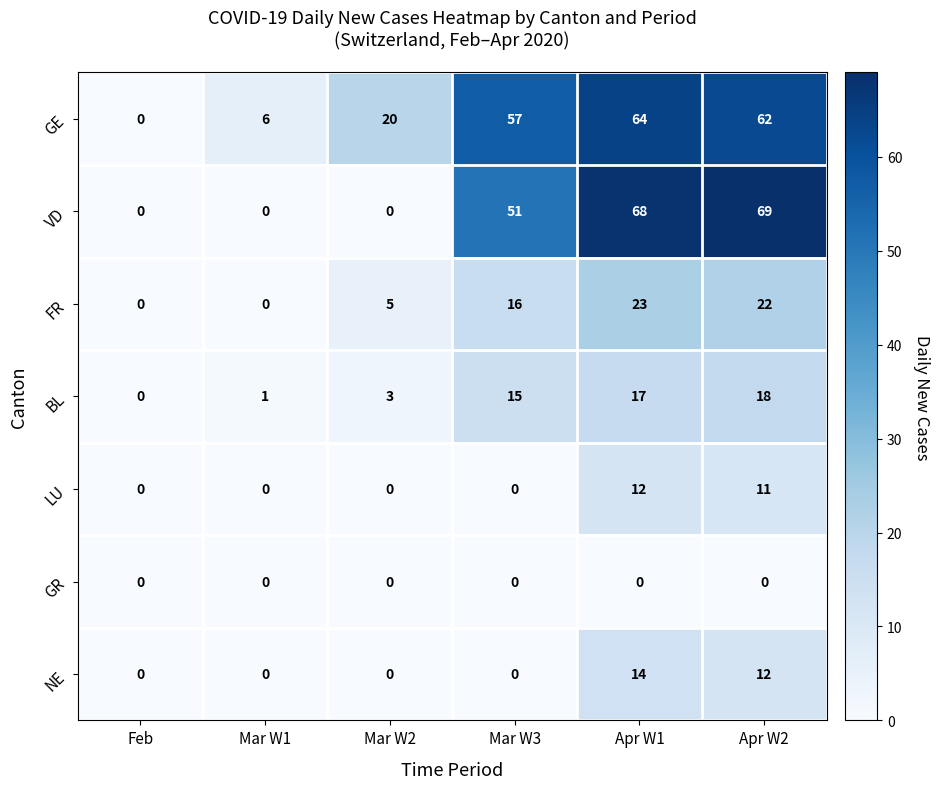

Rank the series by their maximum value, from highest to lowest.

VD, GE, FR, BL, NE, LU, GR